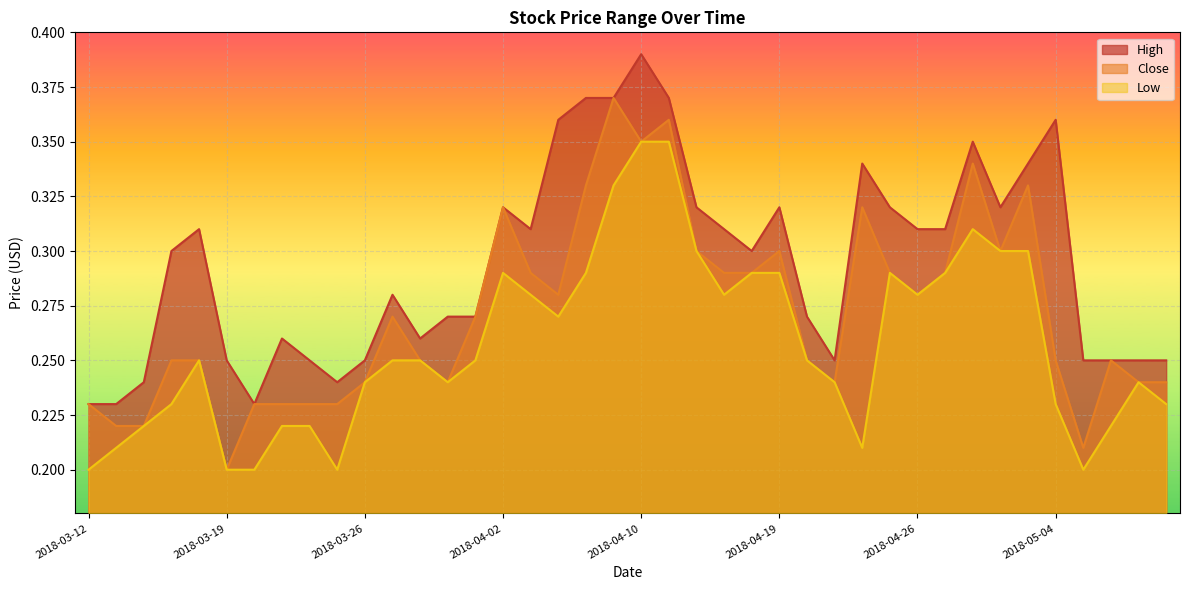

Reading left to right, list all the values displayed in this chart.

High: 0.2	0.2	0.2	0.3	0.3	0.2	0.2	0.3	0.2	0.2	0.2	0.3	0.3	0.3	0.3	0.3	0.3	0.4	0.4	0.4	0.4	0.4	0.3	0.3	0.3	0.3	0.3	0.2	0.3	0.3	0.3	0.3	0.3	0.3	0.3	0.4	0.2	0.2	0.2	0.2
Close: 0.2	0.2	0.2	0.2	0.2	0.2	0.2	0.2	0.2	0.2	0.2	0.3	0.2	0.2	0.3	0.3	0.3	0.3	0.3	0.4	0.3	0.4	0.3	0.3	0.3	0.3	0.2	0.2	0.3	0.3	0.3	0.3	0.3	0.3	0.3	0.2	0.2	0.2	0.2	0.2
Low: 0.2	0.2	0.2	0.2	0.2	0.2	0.2	0.2	0.2	0.2	0.2	0.2	0.2	0.2	0.2	0.3	0.3	0.3	0.3	0.3	0.3	0.3	0.3	0.3	0.3	0.3	0.2	0.2	0.2	0.3	0.3	0.3	0.3	0.3	0.3	0.2	0.2	0.2	0.2	0.2